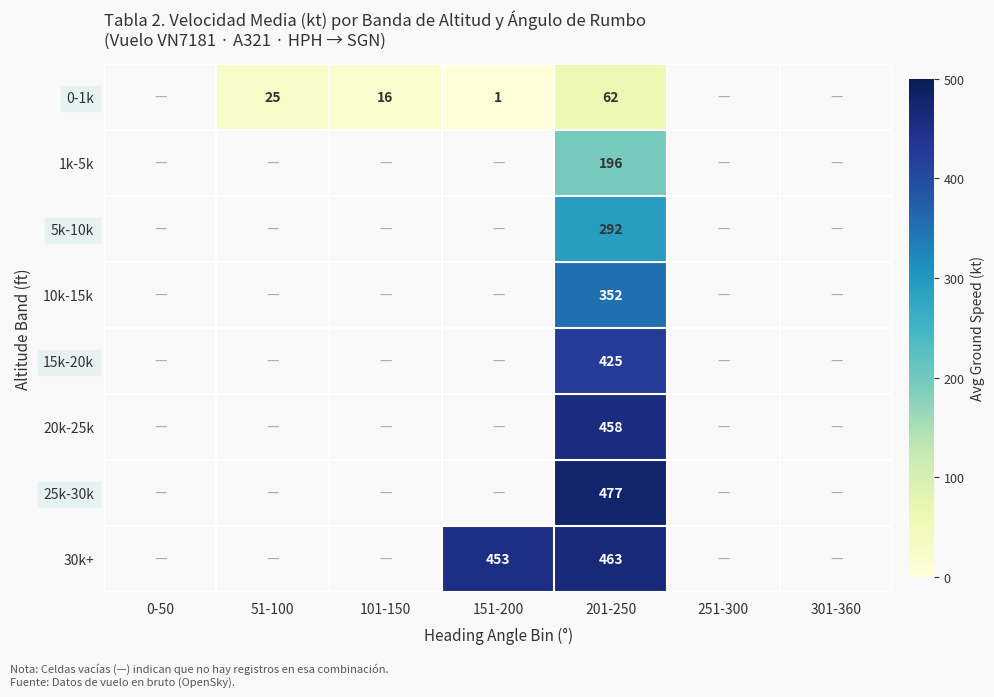

At 201-250, list the series in order from smallest to largest.

0-1k, 1k-5k, 5k-10k, 10k-15k, 15k-20k, 20k-25k, 30k+, 25k-30k